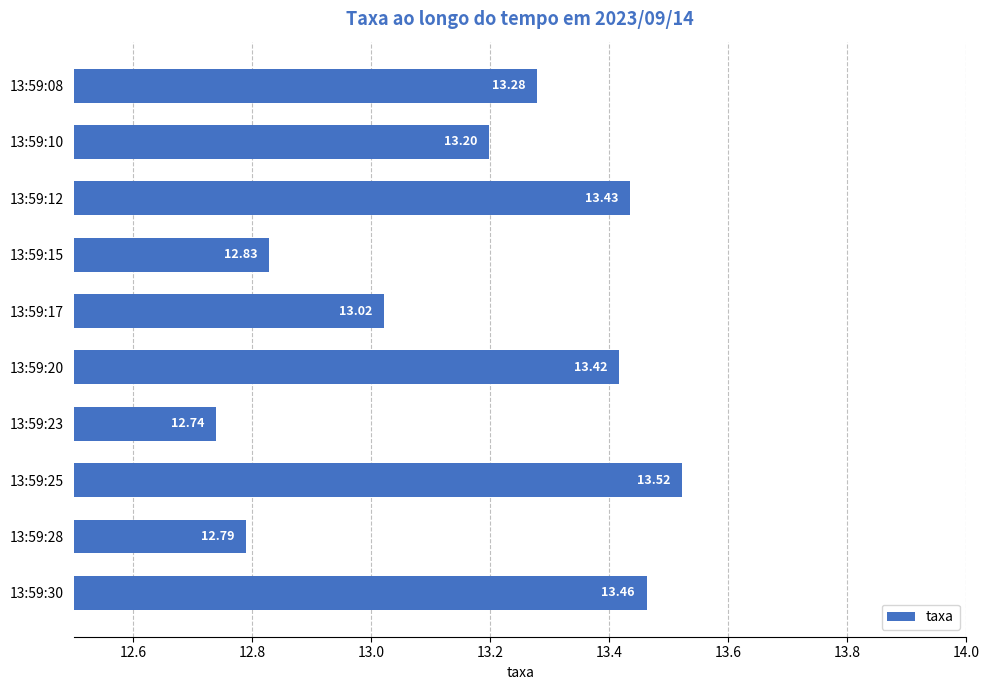

At which category does the chart reach its minimum across all series?

13:59:23